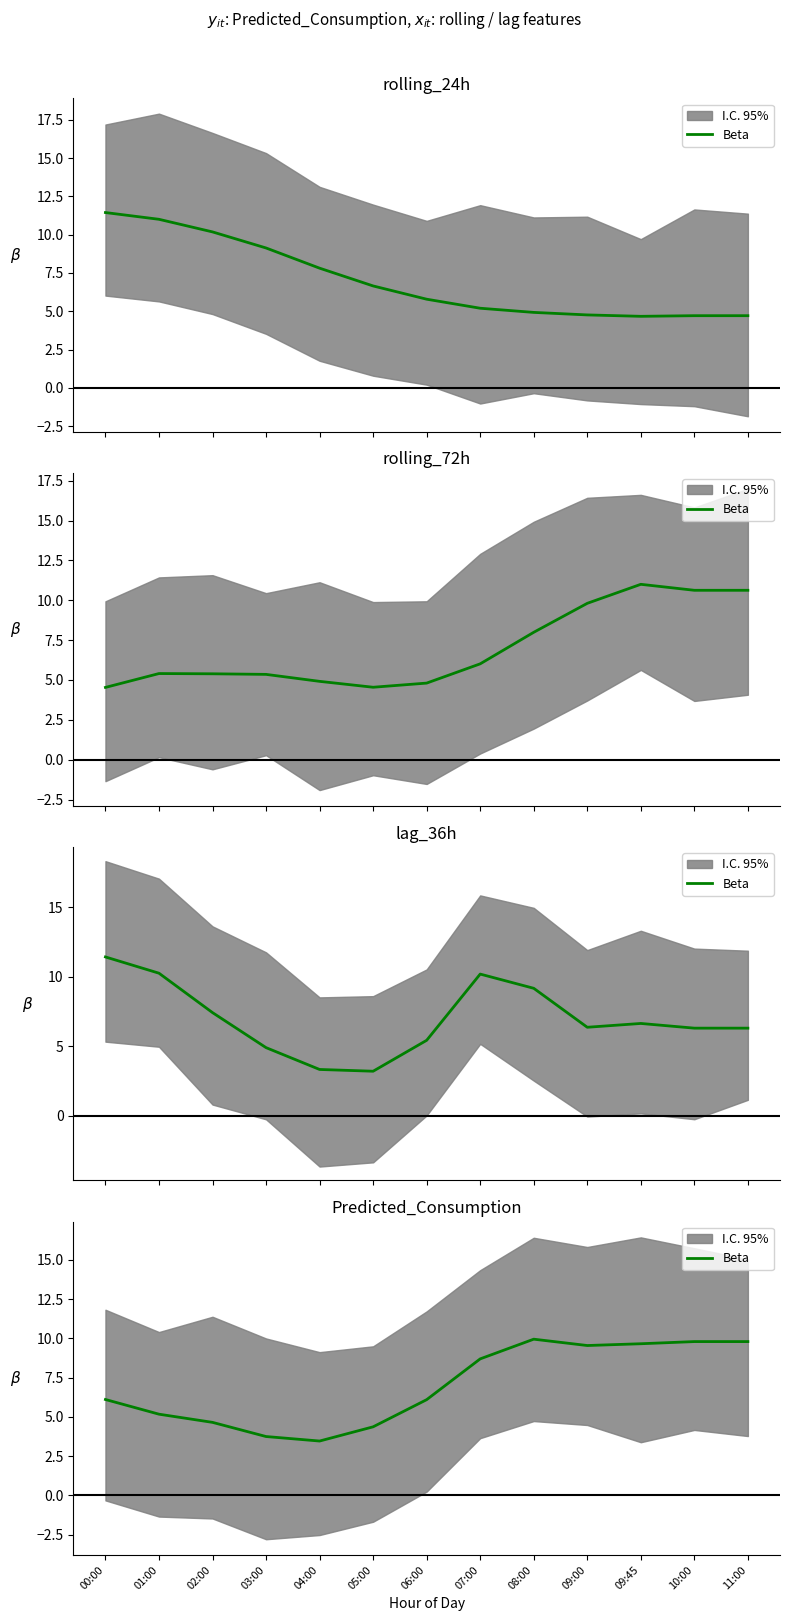

What is the difference between the values at 08:00 and 00:00?

3.8